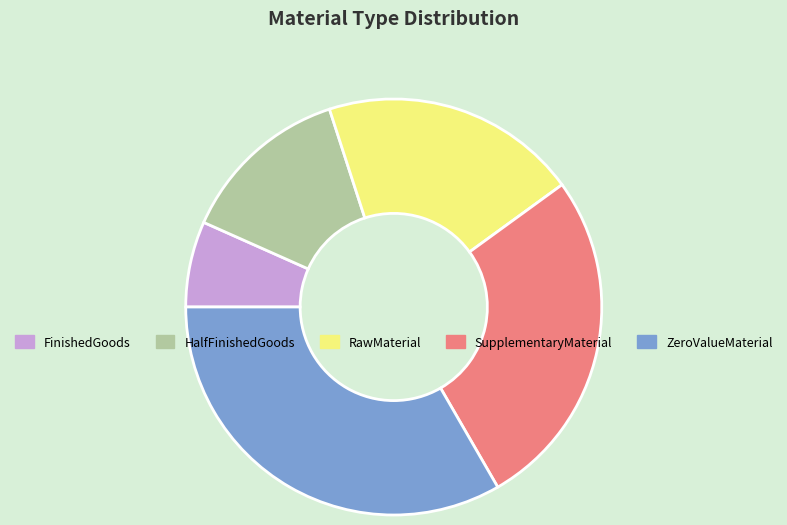

Rank the categories by value from highest to lowest.

ZeroValueMaterial, SupplementaryMaterial, RawMaterial, HalfFinishedGoods, FinishedGoods